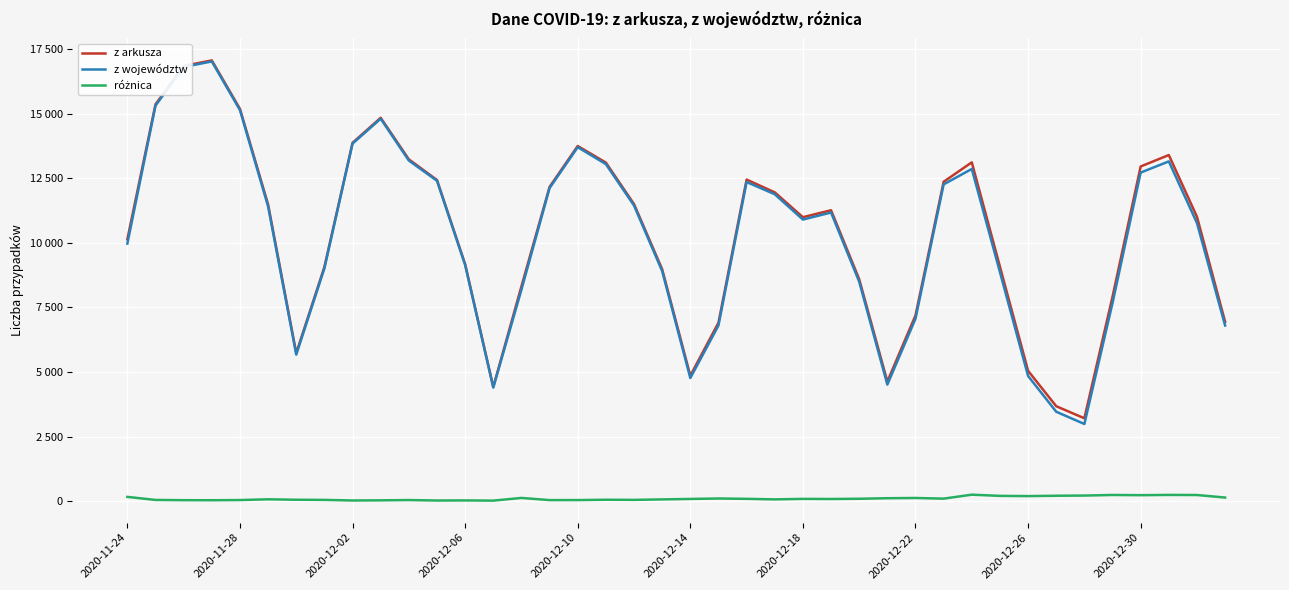

How many interior local peaks does the z arkusza series have?

7